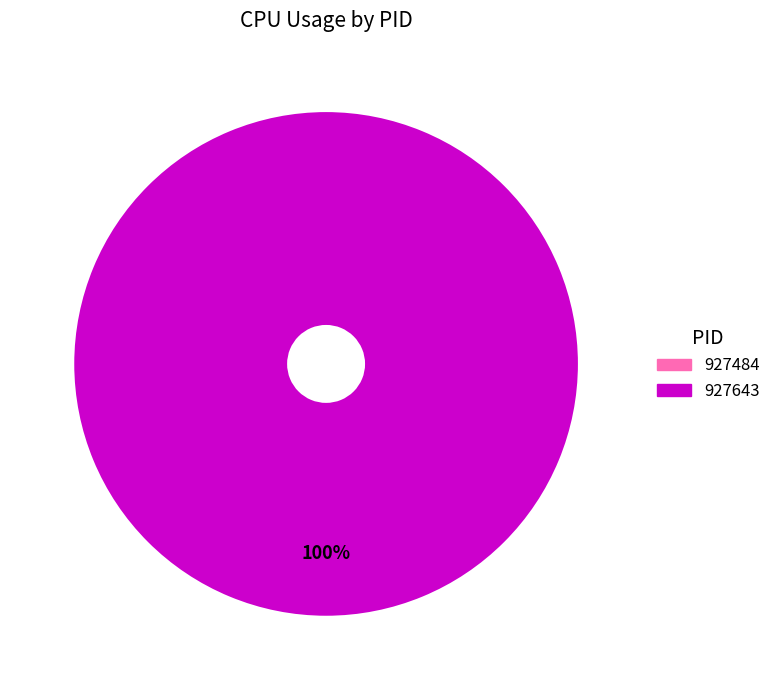

To the nearest percent, what percentage of the pie is 927643?

100%